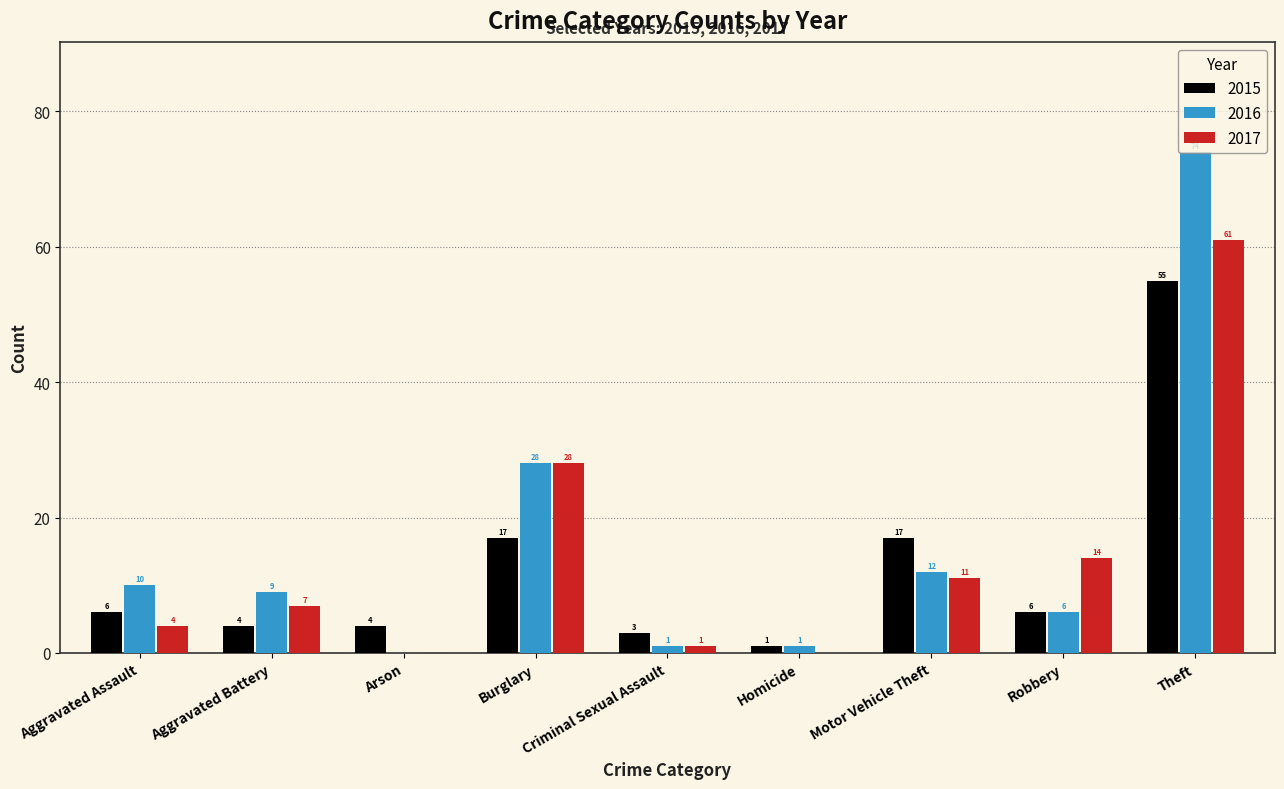

Which series changed the most between Robbery and Theft?

2016